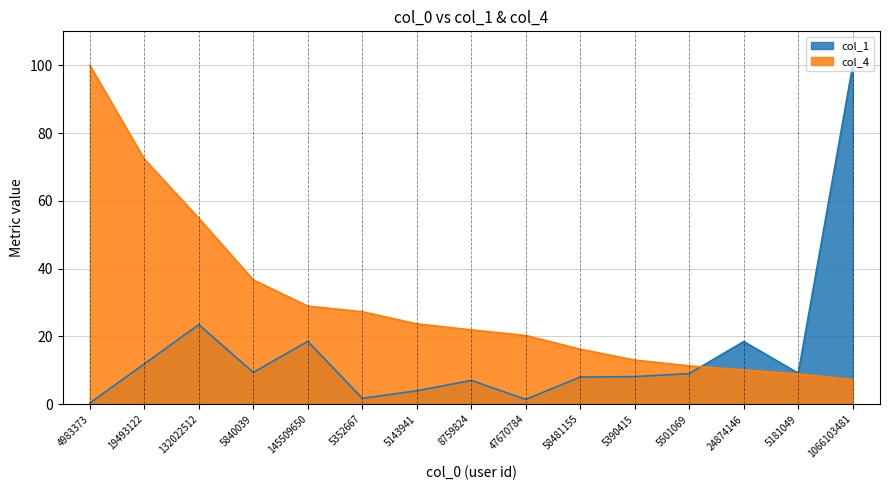

At 5181049, list the series in order from smallest to largest.

col_4, col_1